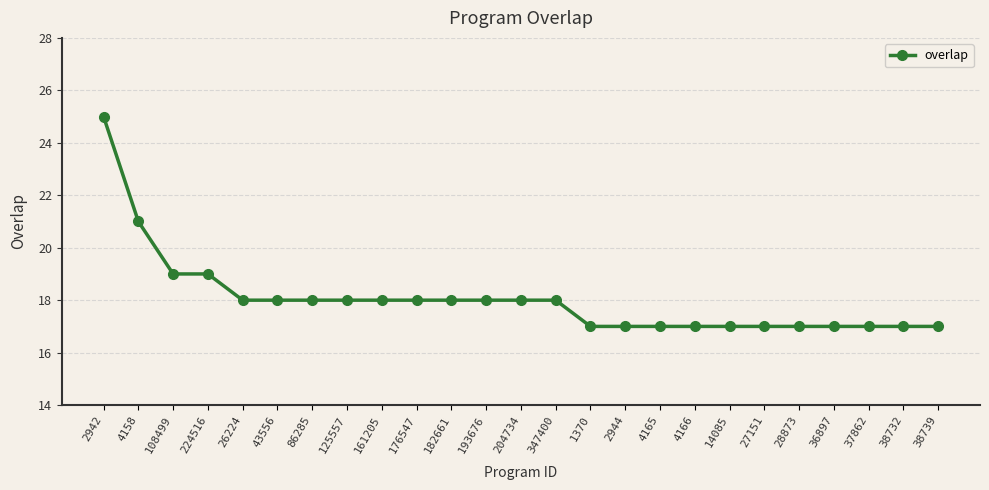

Which category has the highest value across all series?

2942